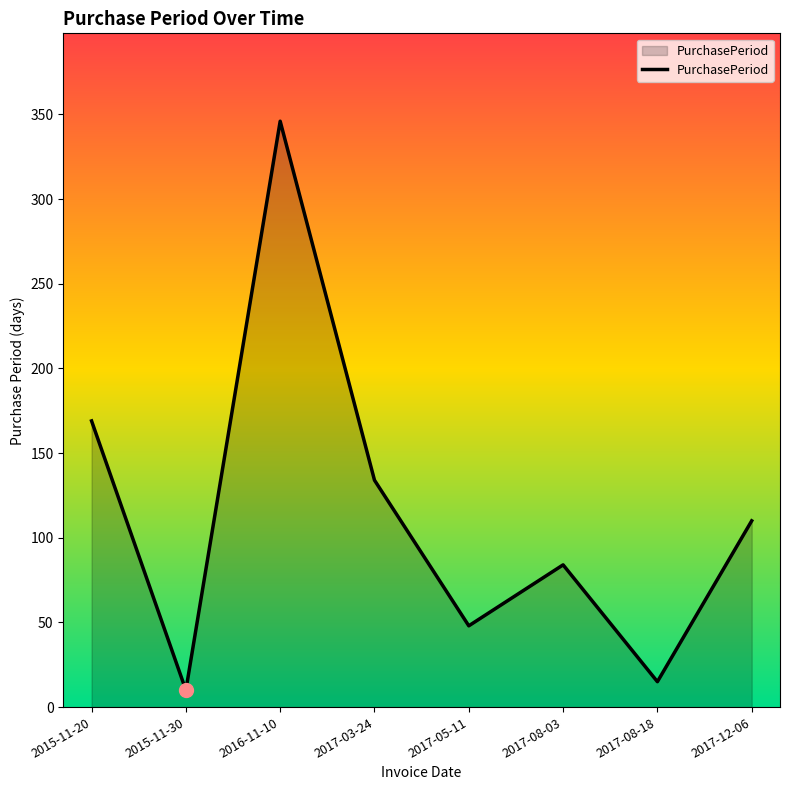

What is the greatest value displayed?

346